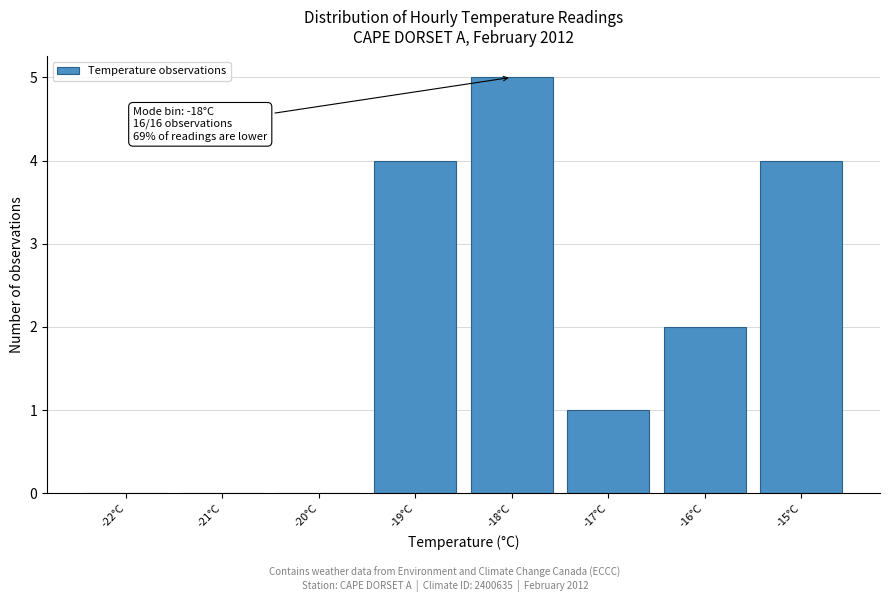

Reading left to right, list all the values displayed in this chart.

-22°C=0	-21°C=0	-20°C=0	-19°C=4	-18°C=5	-17°C=1	-16°C=2	-15°C=4